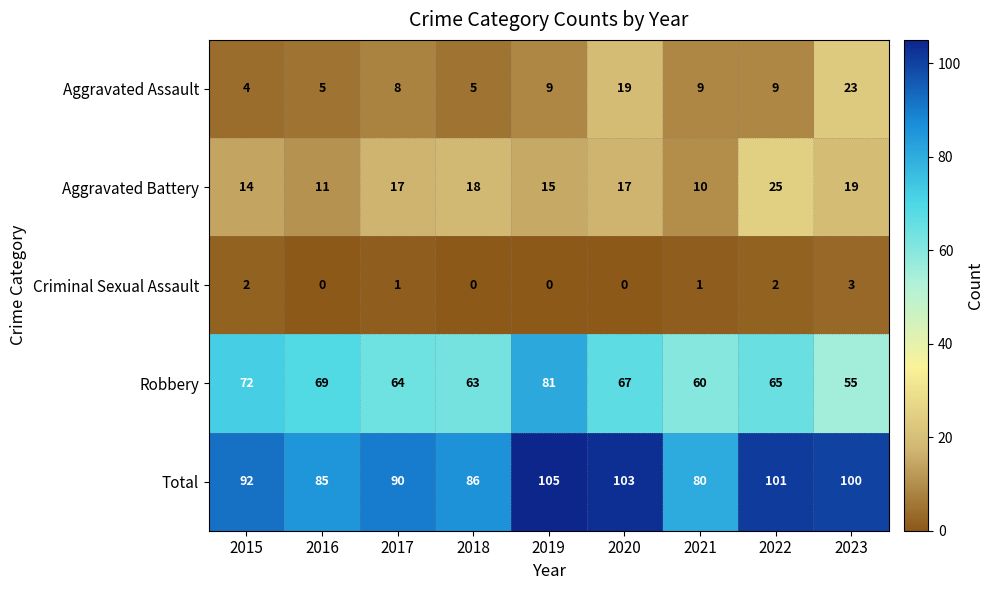

What is the sum of all Total values?

842